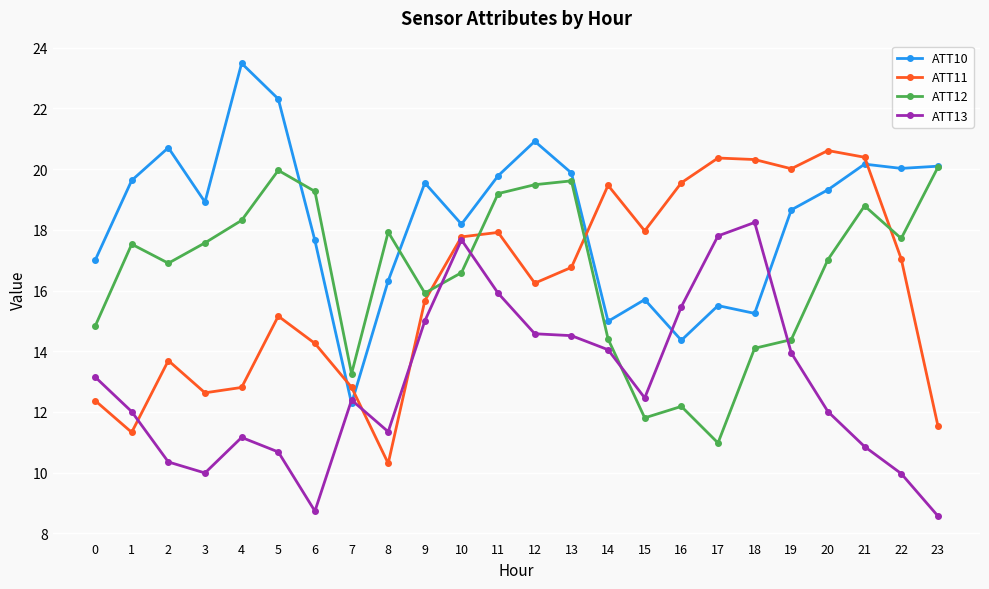

What is the spread (max minus min) of values at 1?

8.3